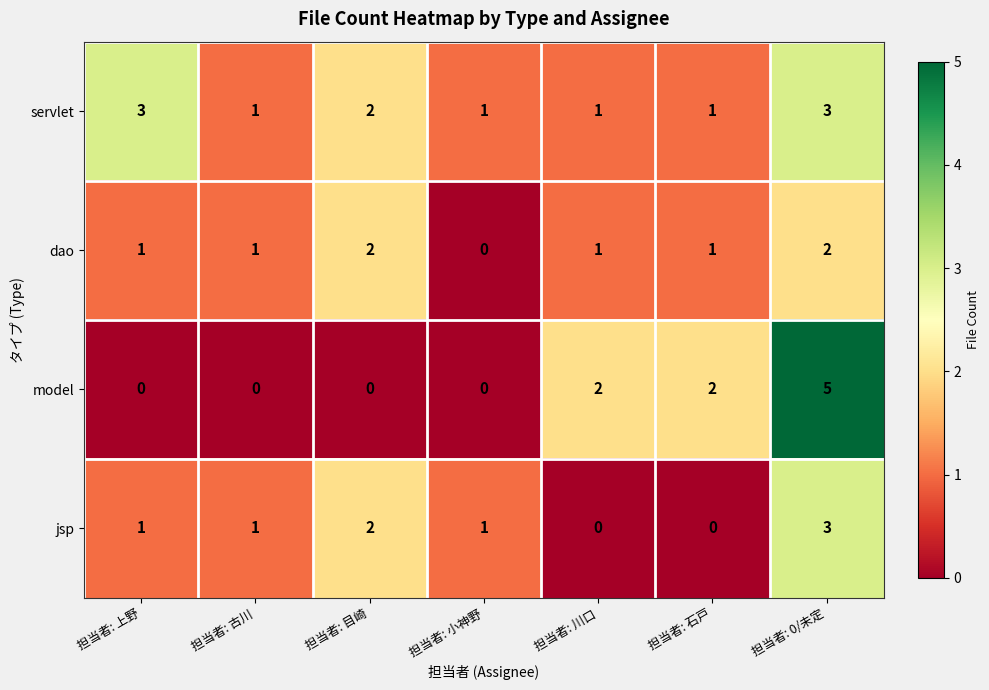

What is the sum of all dao values?

8